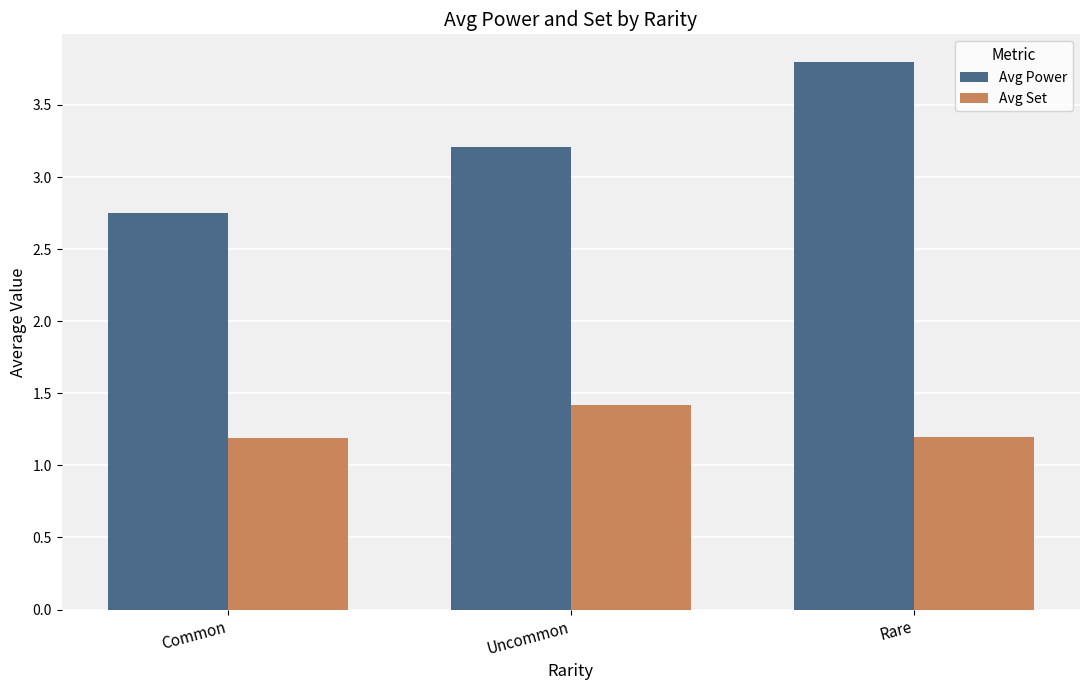

True or false: Avg Power has a value of 1.7 at Common.

False